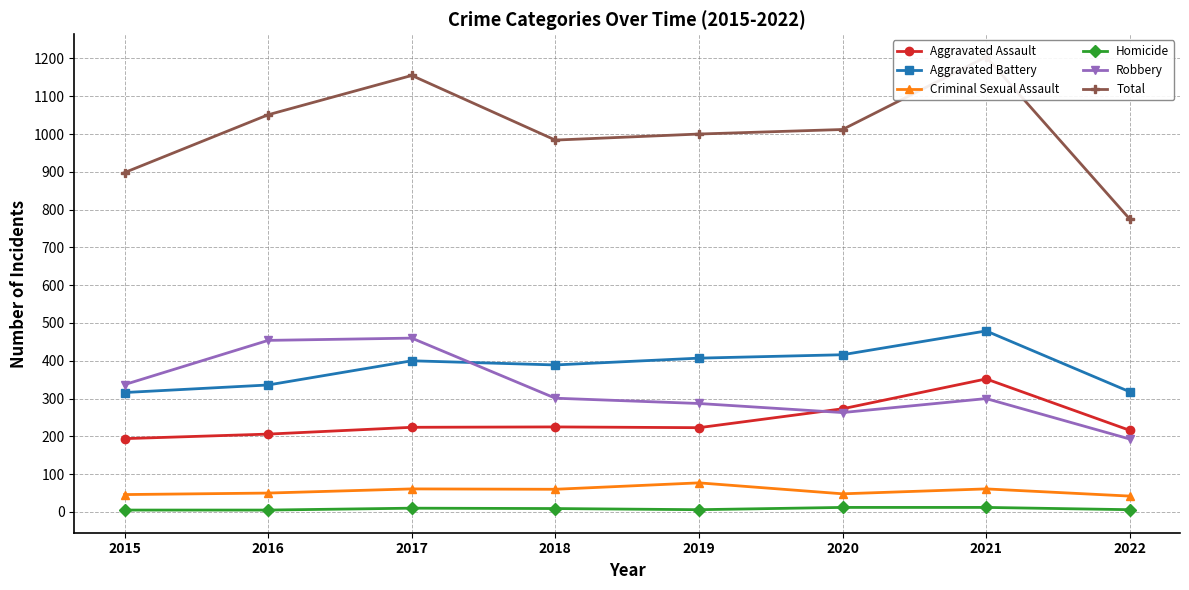

True or false: Total has a value of 898 at 2015.

True